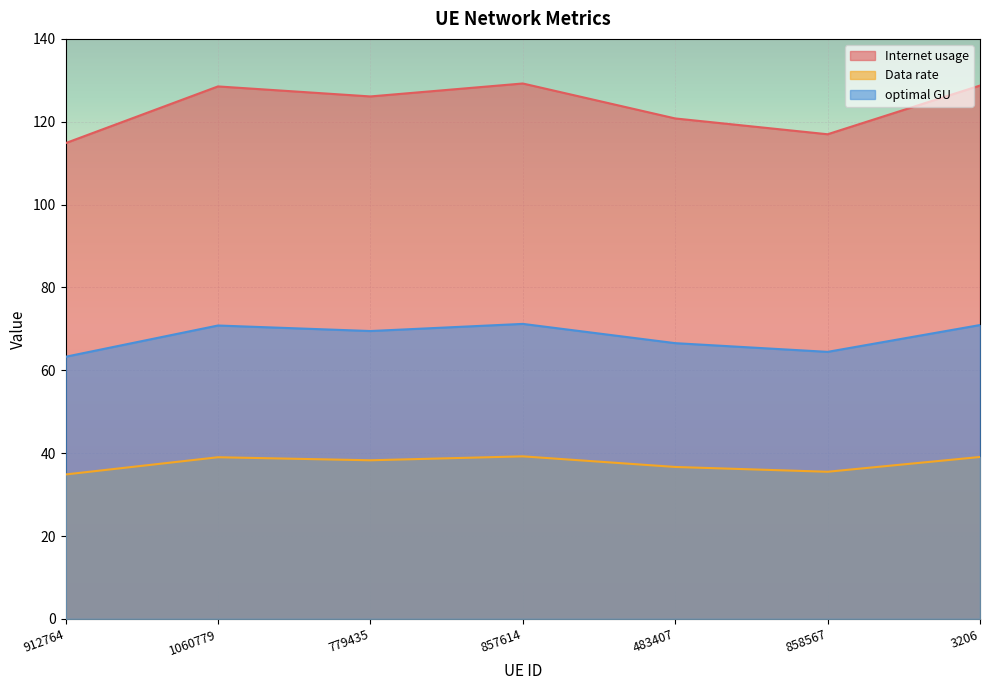

Reading left to right, transcribe all the data shown in this chart.

Internet usage: 114.8	128.5	126.1	129.2	120.8	117.0	128.7
Data rate: 34.9	39.0	38.3	39.2	36.7	35.5	39.1
optimal GU: 63.3	70.8	69.5	71.2	66.6	64.5	70.9